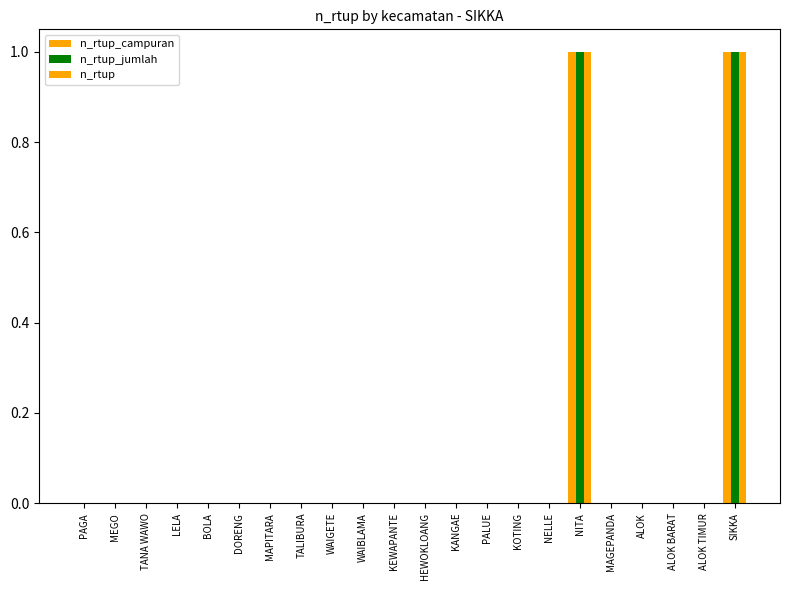

The value of n_rtup_jumlah at MEGO is 0. True or false?

True